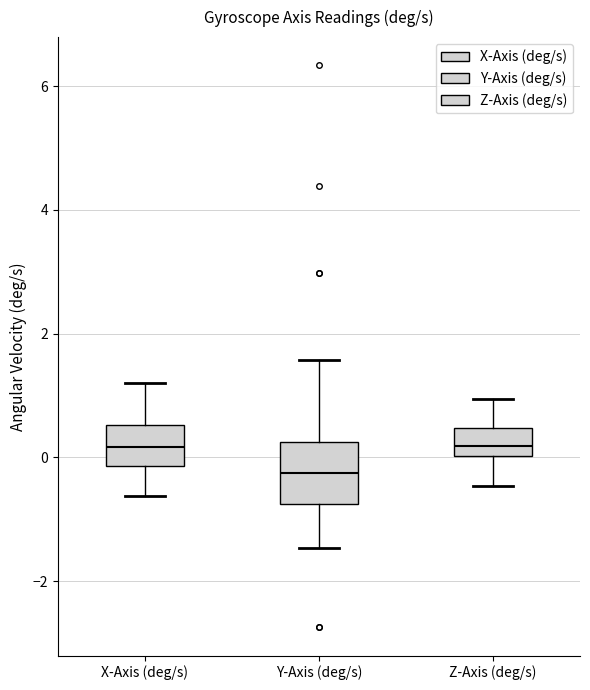

Where does the upper whisker of the box for X-Axis (deg/s) end on the y-axis? The values are not printed on the chart, so give them approximately, as read against the axis.

1.2